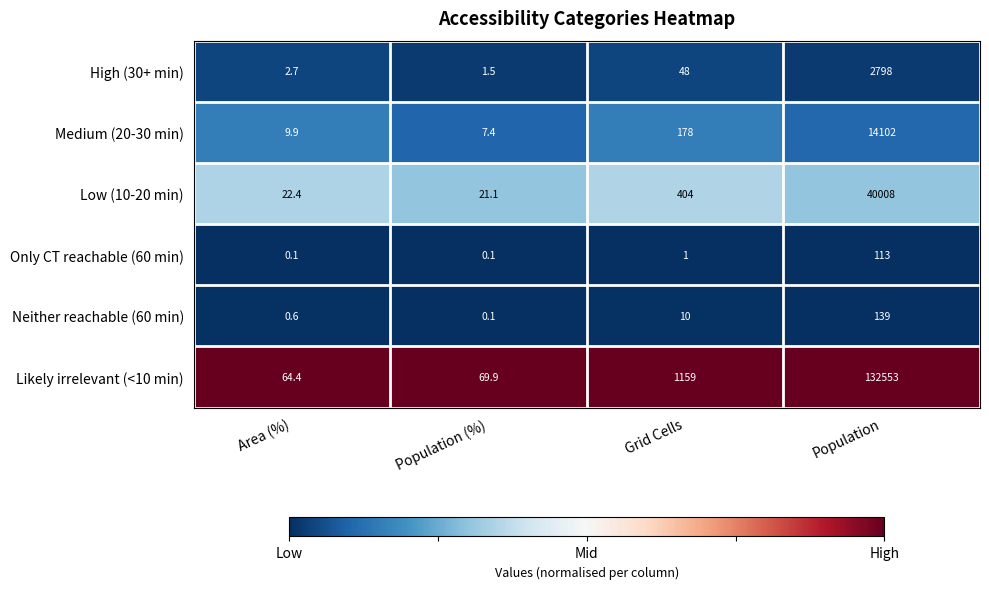

What is the total value across all series at Population?

189713.0